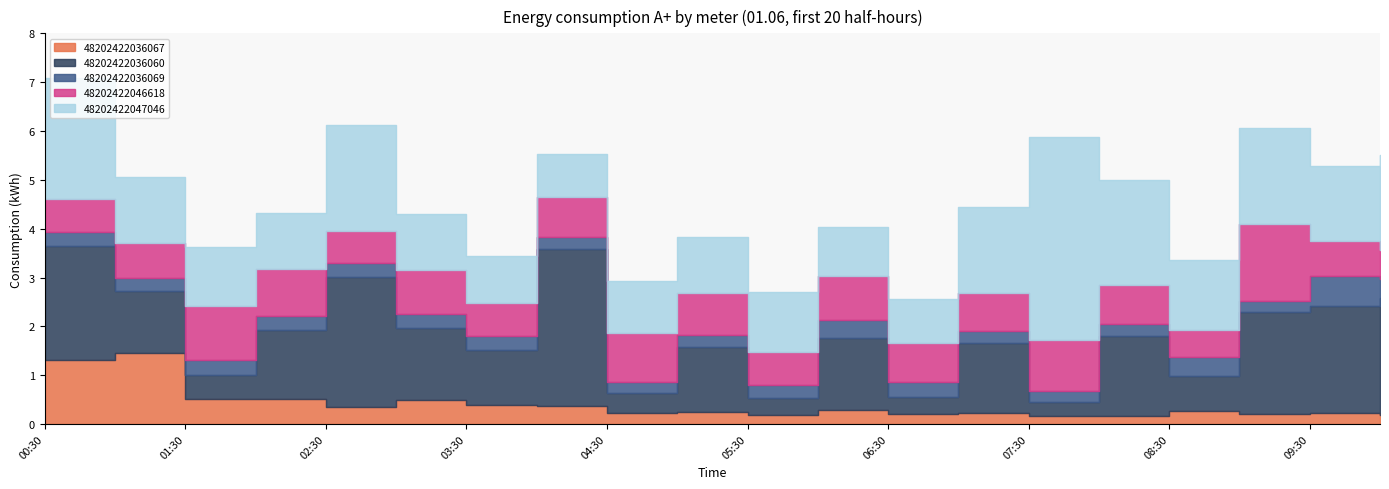

List the labels in order of 48202422036067 value, largest first.

01:00, 00:30, 02:00, 01:30, 03:00, 03:30, 04:00, 02:30, 06:00, 08:30, 05:00, 07:00, 09:30, 04:30, 06:30, 09:00, 10:00, 05:30, 07:30, 08:00